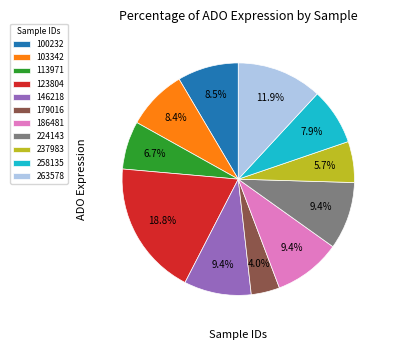

Is it true that 123804 is 19% of the pie?

True